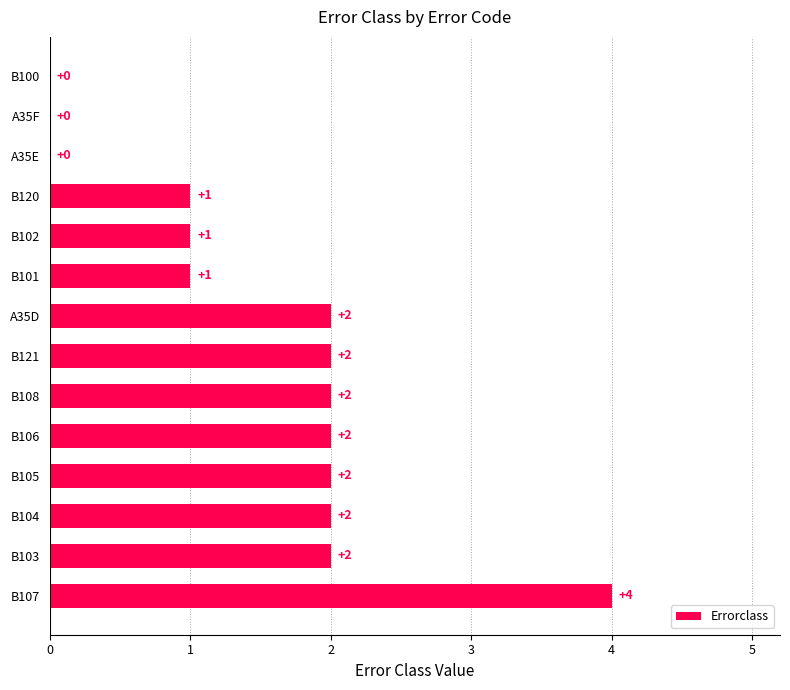

Which label corresponds to the largest value in the chart?

B107